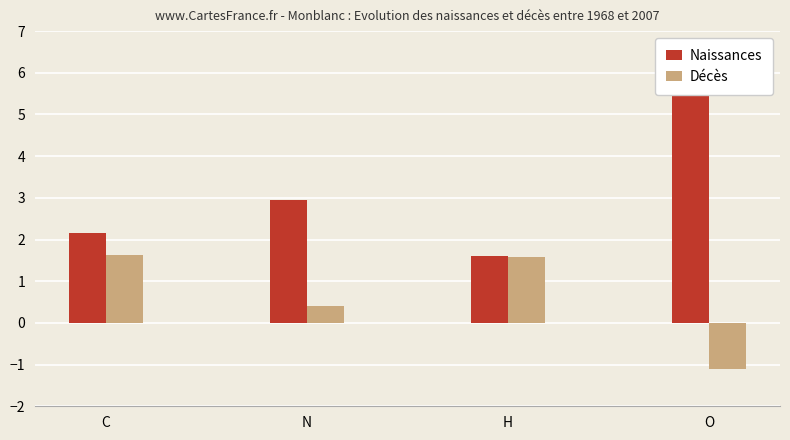

Rank the series by their maximum value, from highest to lowest.

Naissances, Décès